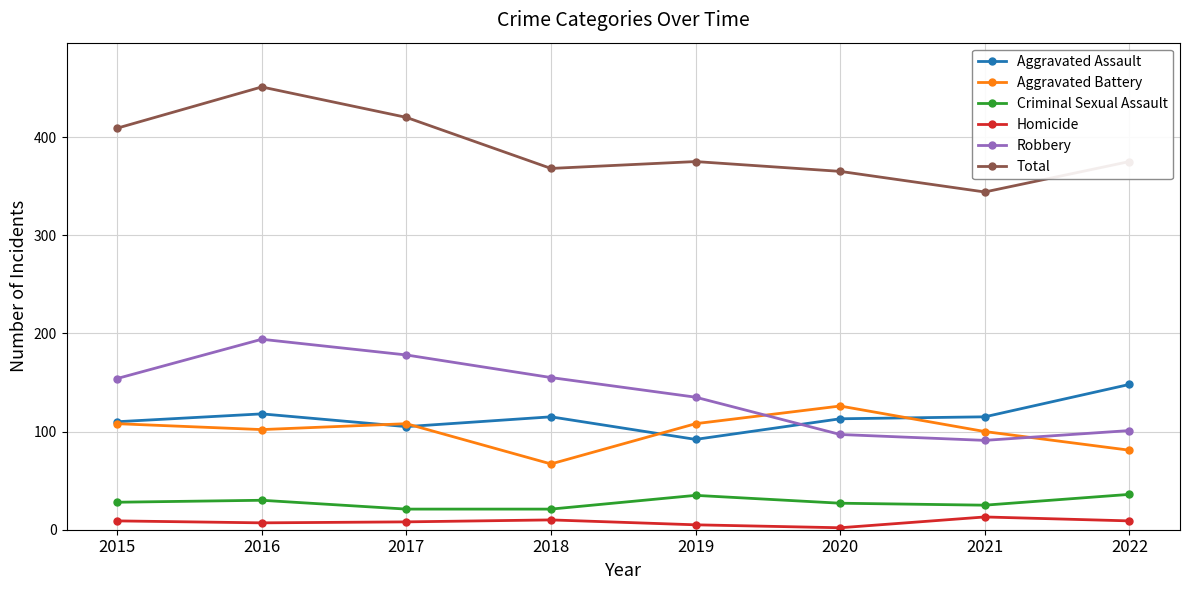

What is the total value across all series at 2015?

818